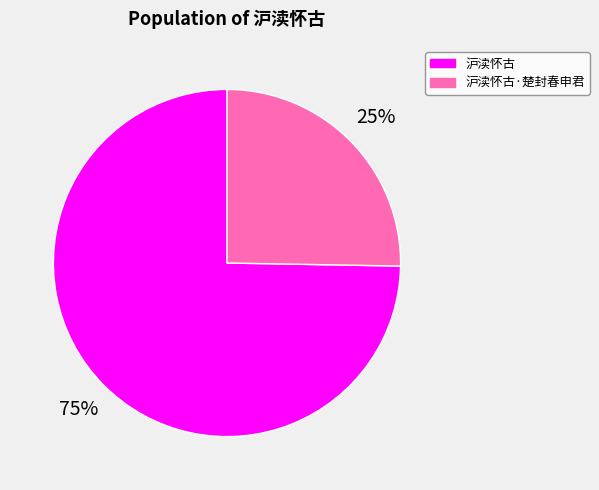

Rank the categories by value from highest to lowest.

沪渎怀古, 沪渎怀古·楚封春申君